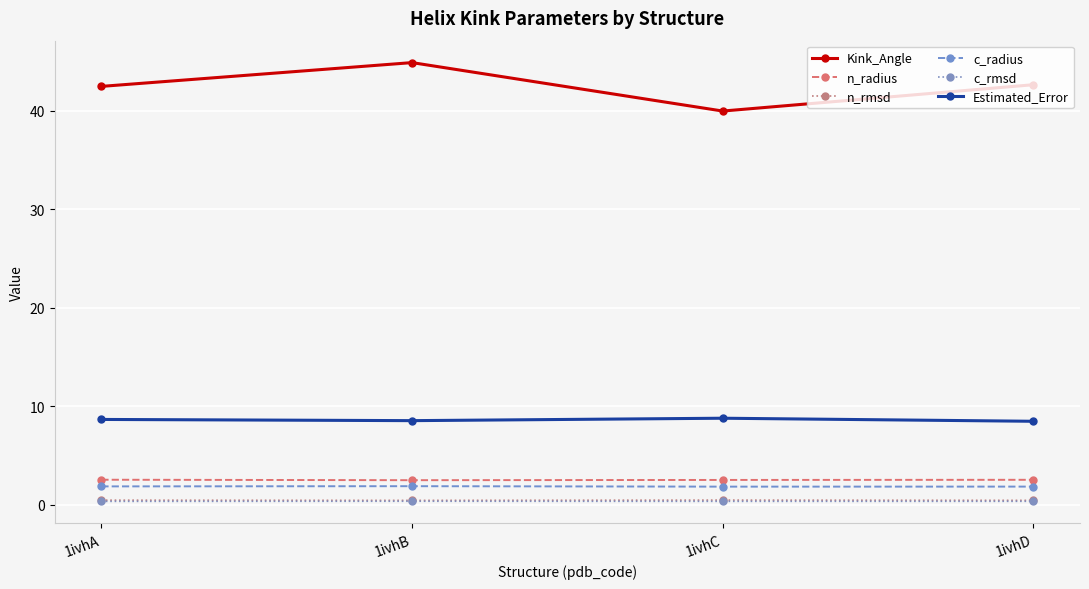

The Kink_Angle series shows 42.7 at 1ivhD. True or false?

True